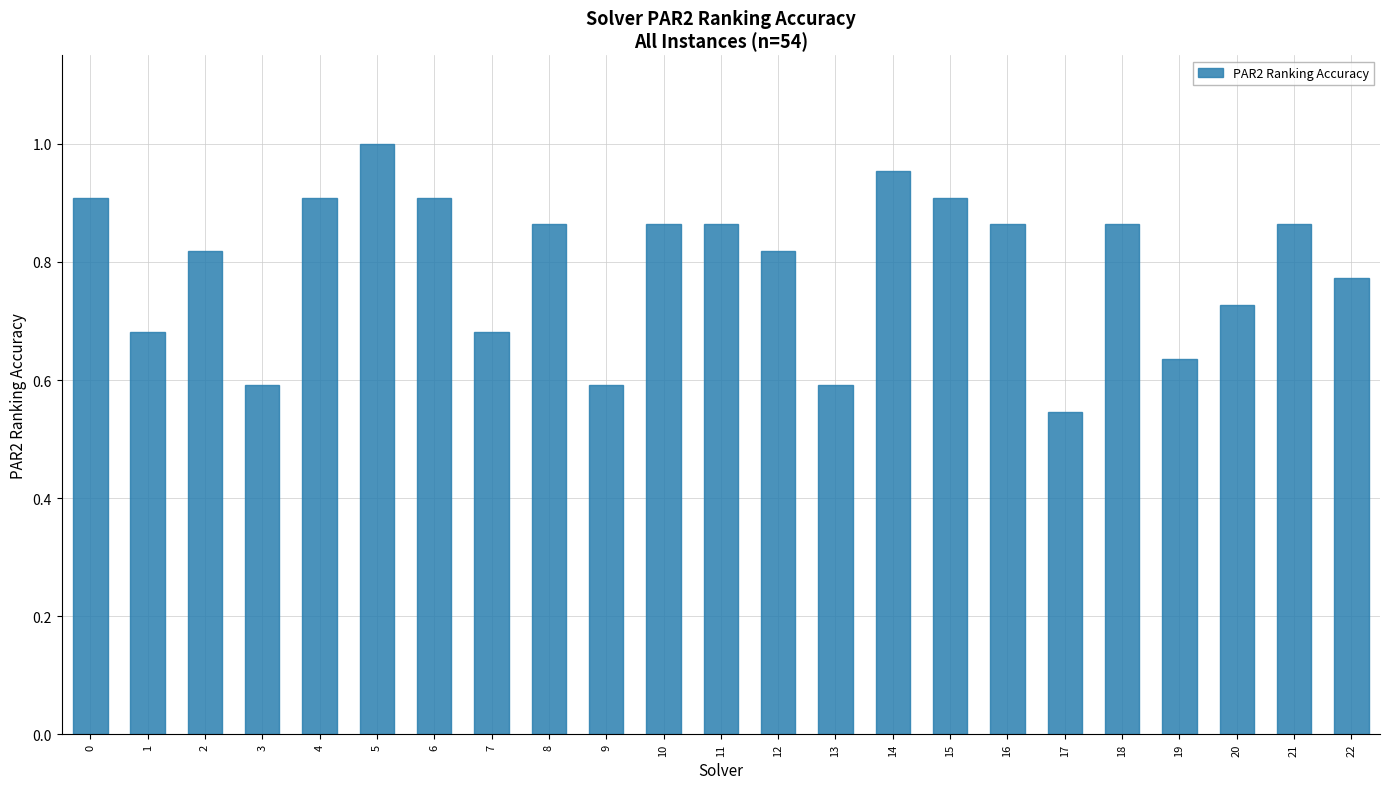

At which category does the chart reach its peak across all series?

5